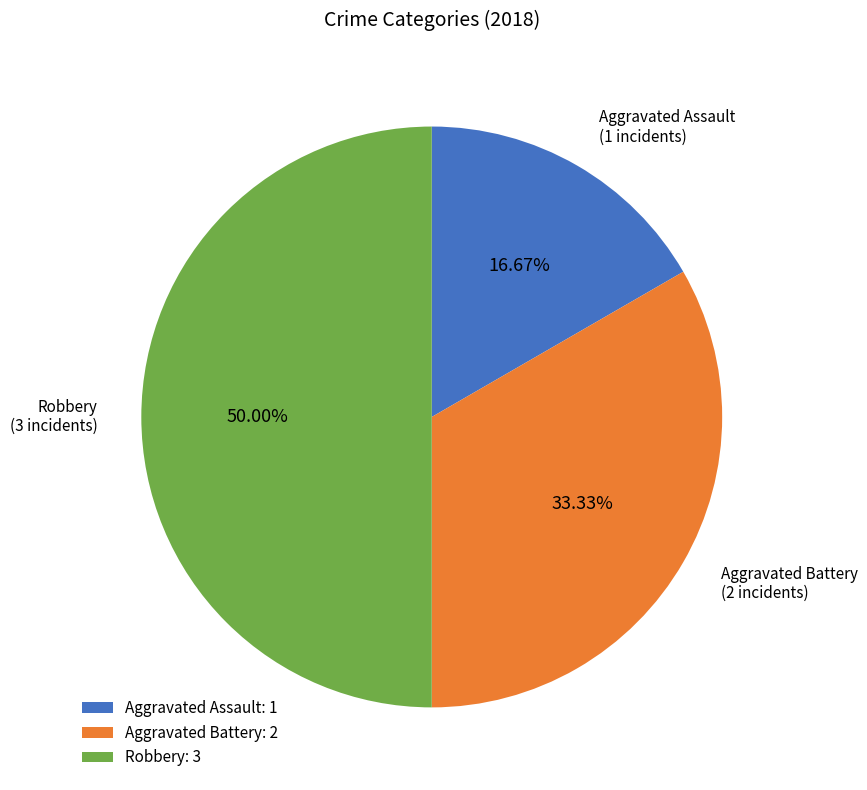

What percentage is NOT represented by Aggravated Assault?

83.3%